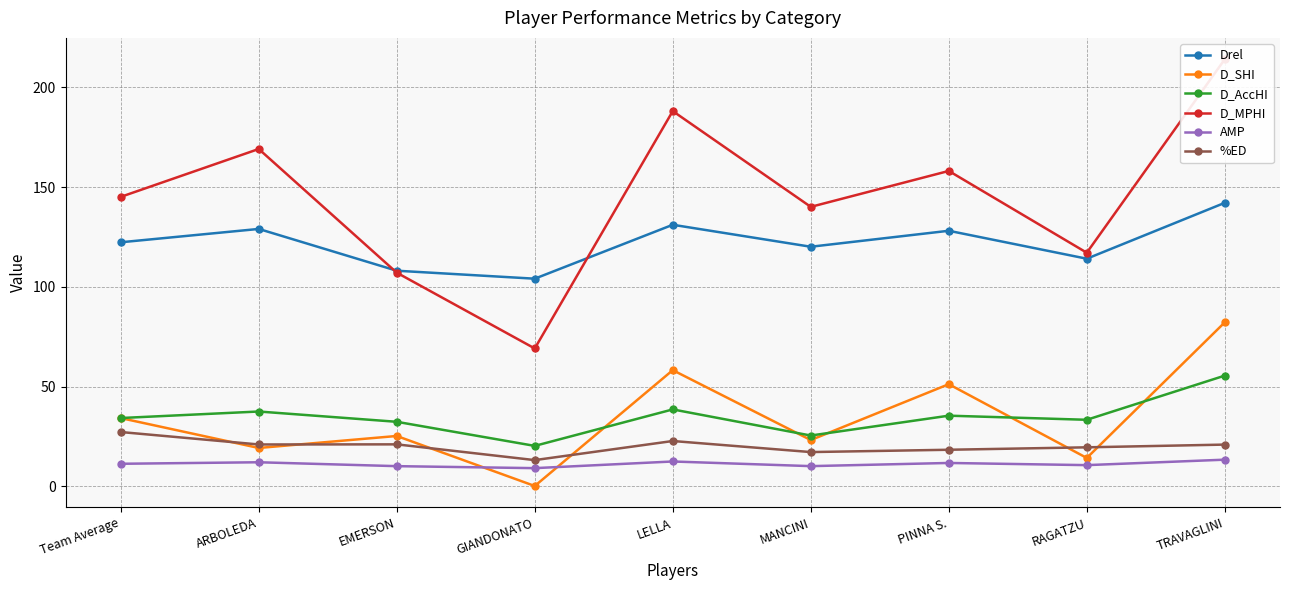

What is the approximate value of %ED at ARBOLEDA?

20.9